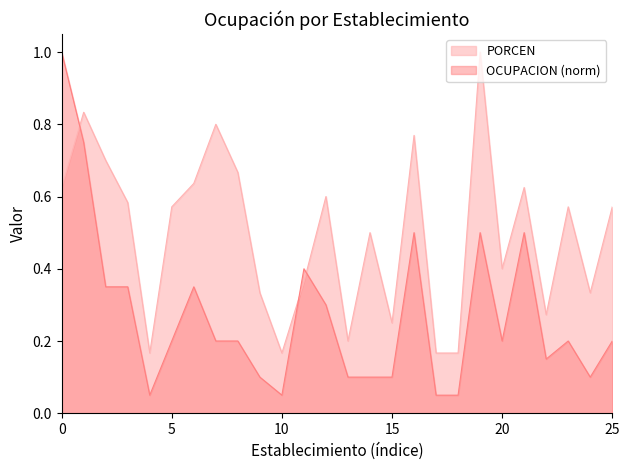

At 0, list the series in order from smallest to largest.

PORCEN, OCUPACION (norm)